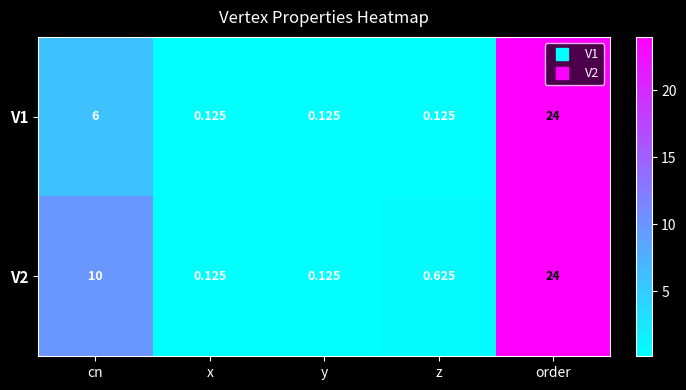

Which category has the highest value across all series?

order